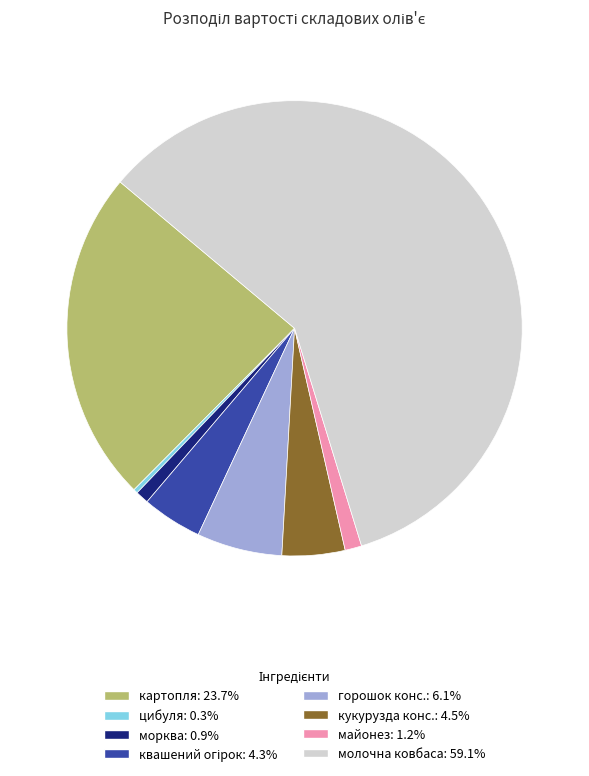

Is there any slice that represents more than half of the pie?

Yes